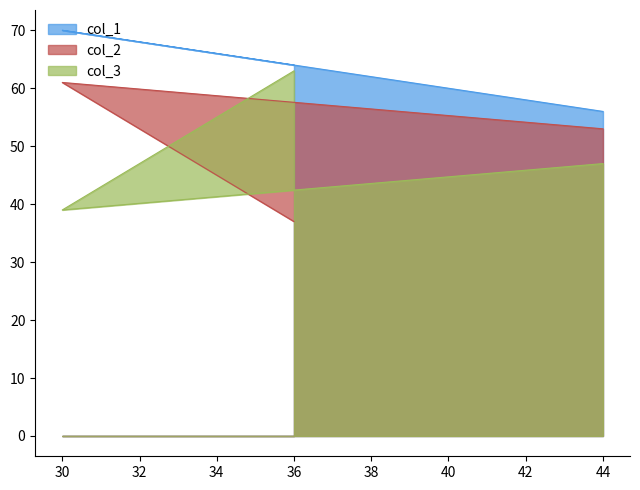

Which series has the largest range (max minus min)?

col_2